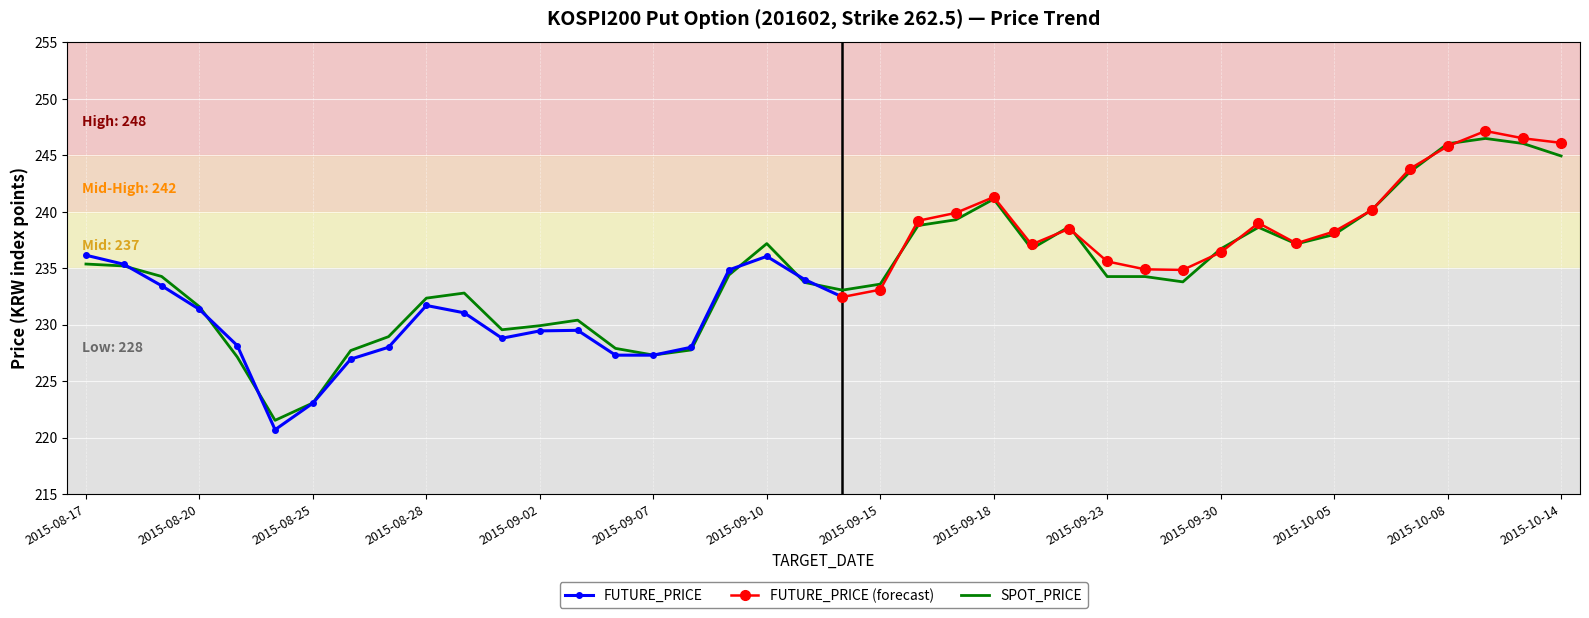

What is the sum of the values at 2015-09-03 and 2015-10-07?

473.9